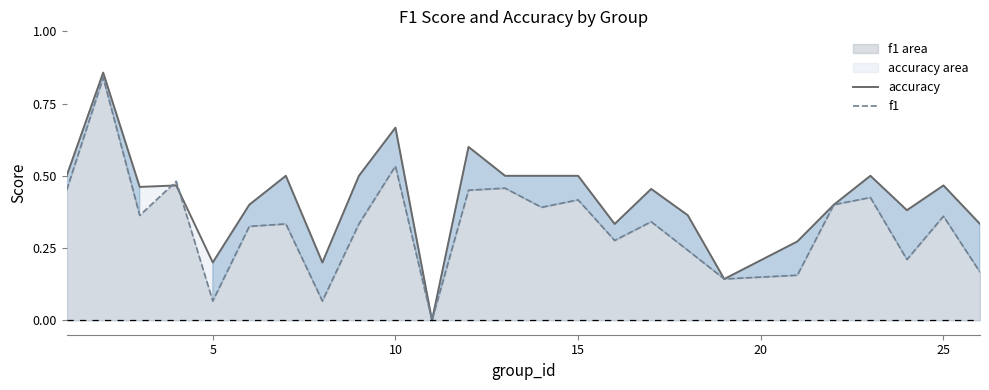

Which series has the largest range (max minus min)?

accuracy